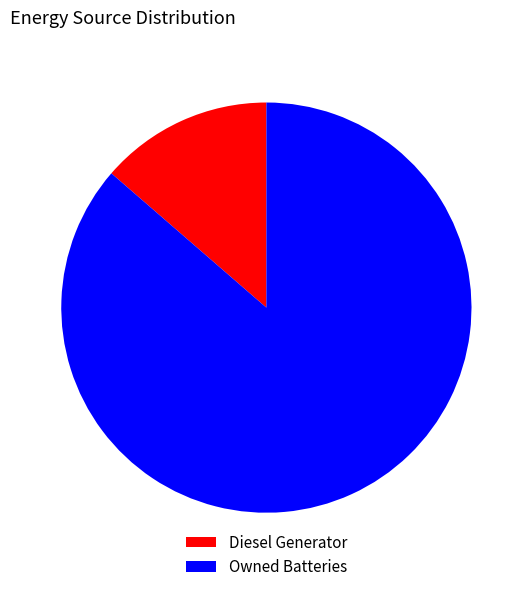

What is the largest slice in the pie chart?

Owned Batteries